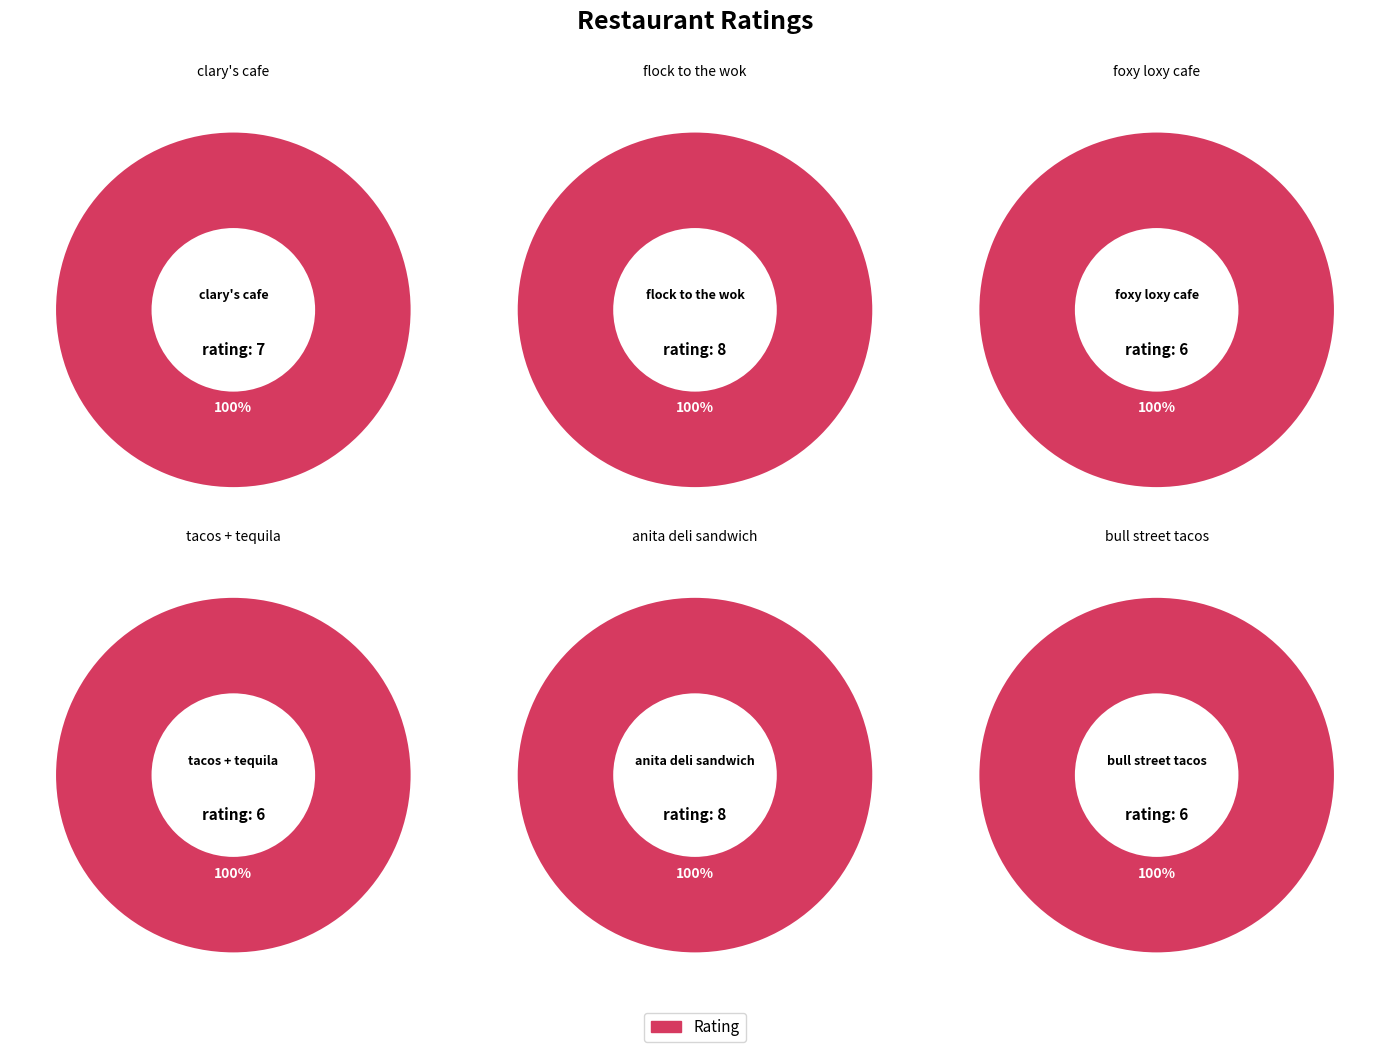

What is the smallest slice in the pie chart?

foxy loxy cafe